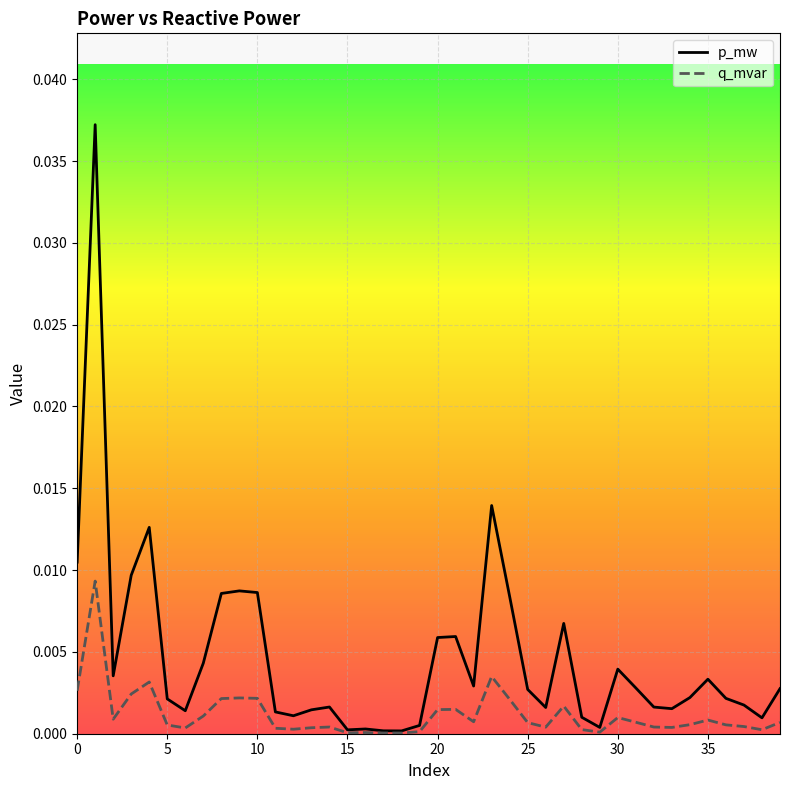

Which series has the widest spread of values?

p_mw